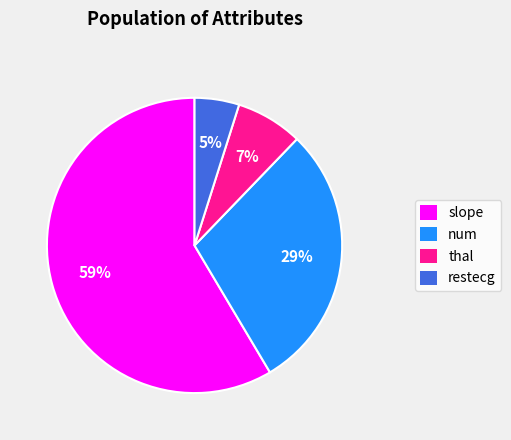

What is the ratio of the value at num to the value at slope?

0.5